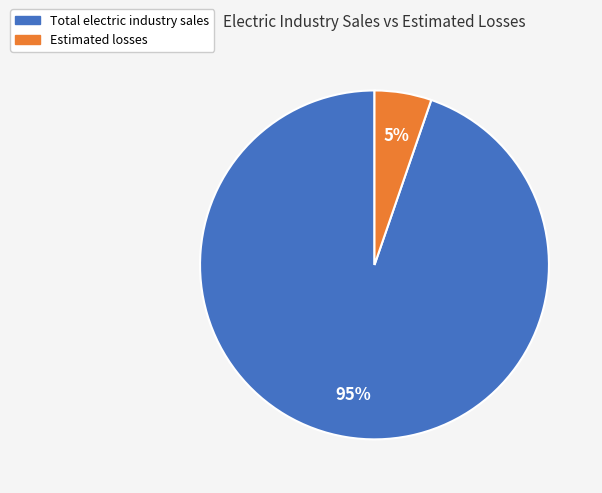

Which category has the biggest portion of the pie?

Total electric industry sales